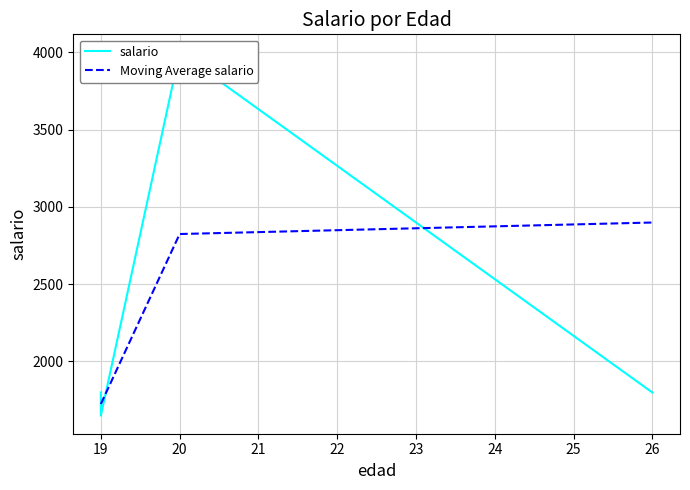

Reading left to right, extract all data points from this chart.

19=1800	19=1650	26=1799	20=4000